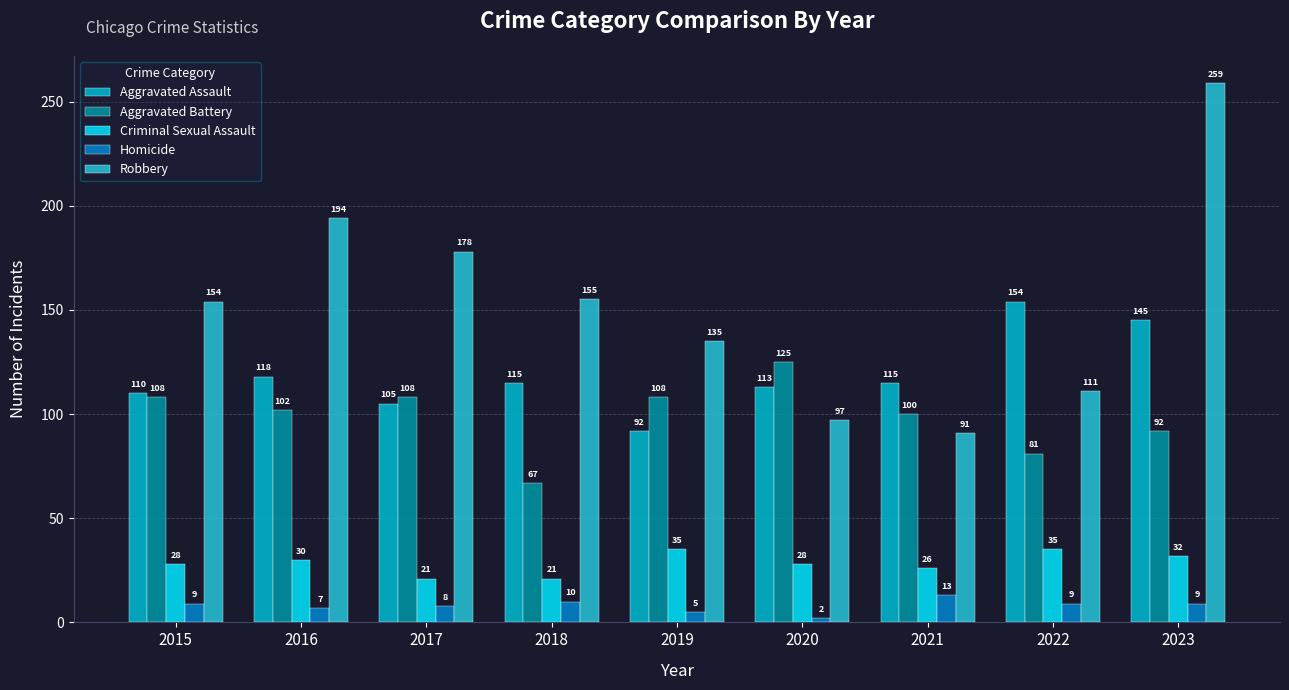

How many categories are shown in the chart?

9